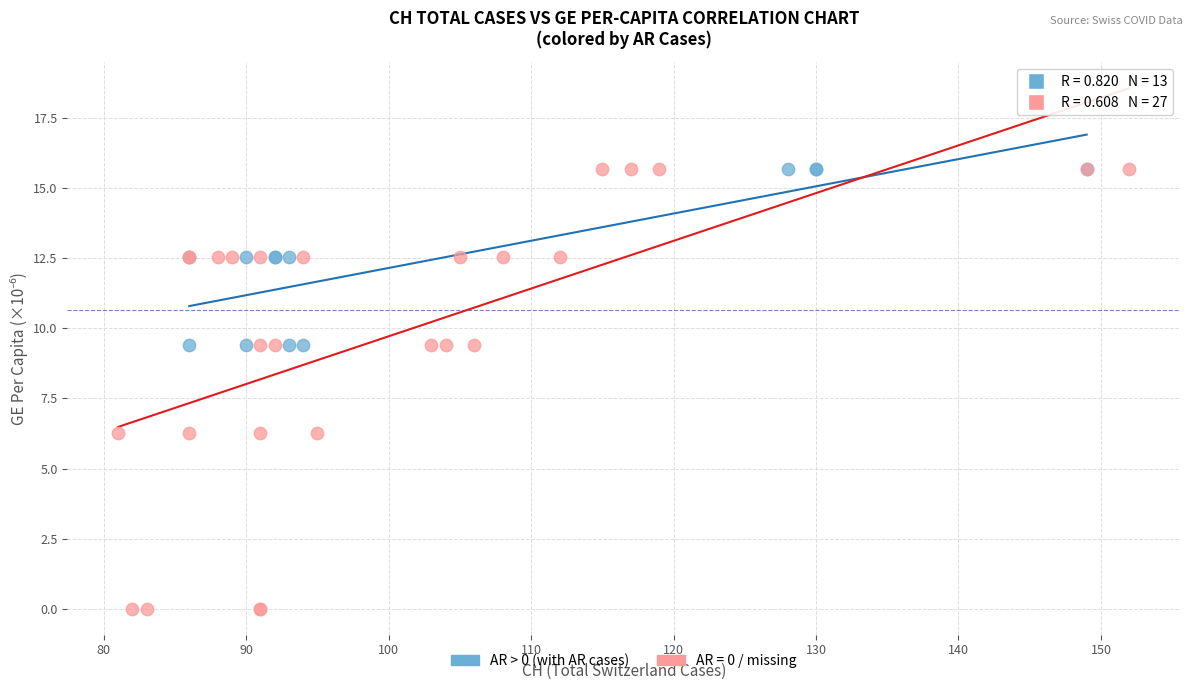

Which series contains the lowest Y value?

AR = 0 / missing